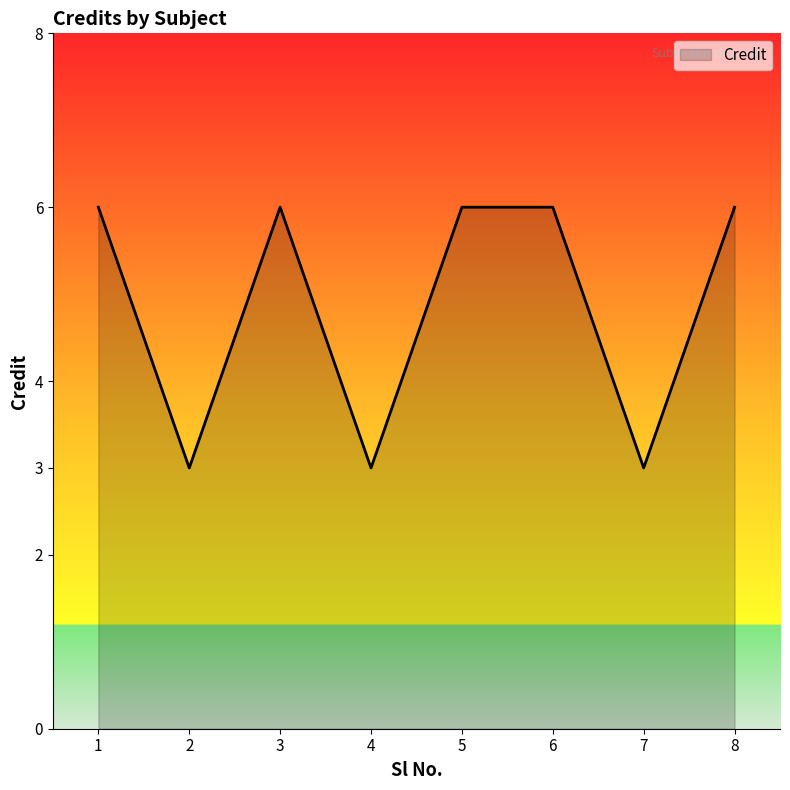

At which category does the data reach its first local peak?

3